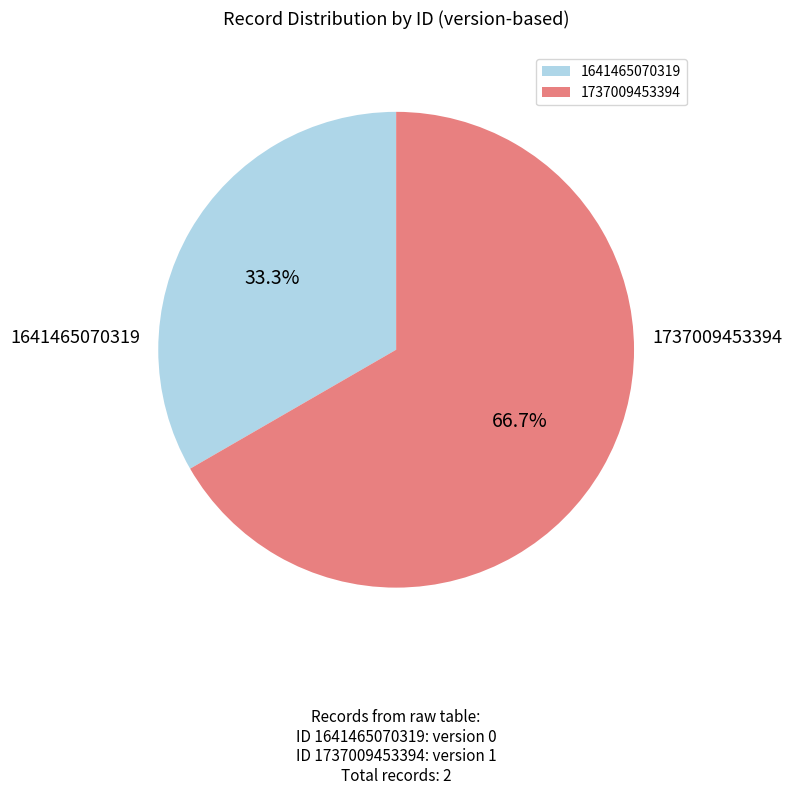

Is there any slice that represents more than half of the pie?

Yes